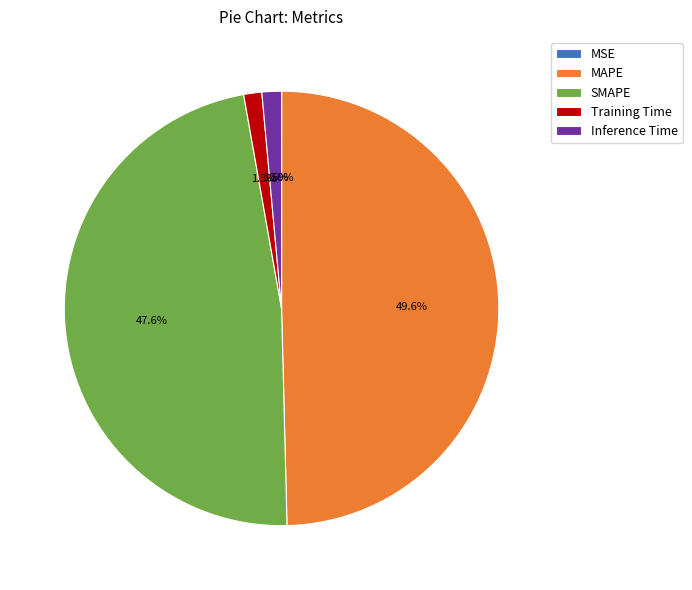

Which category has the biggest portion of the pie?

MAPE